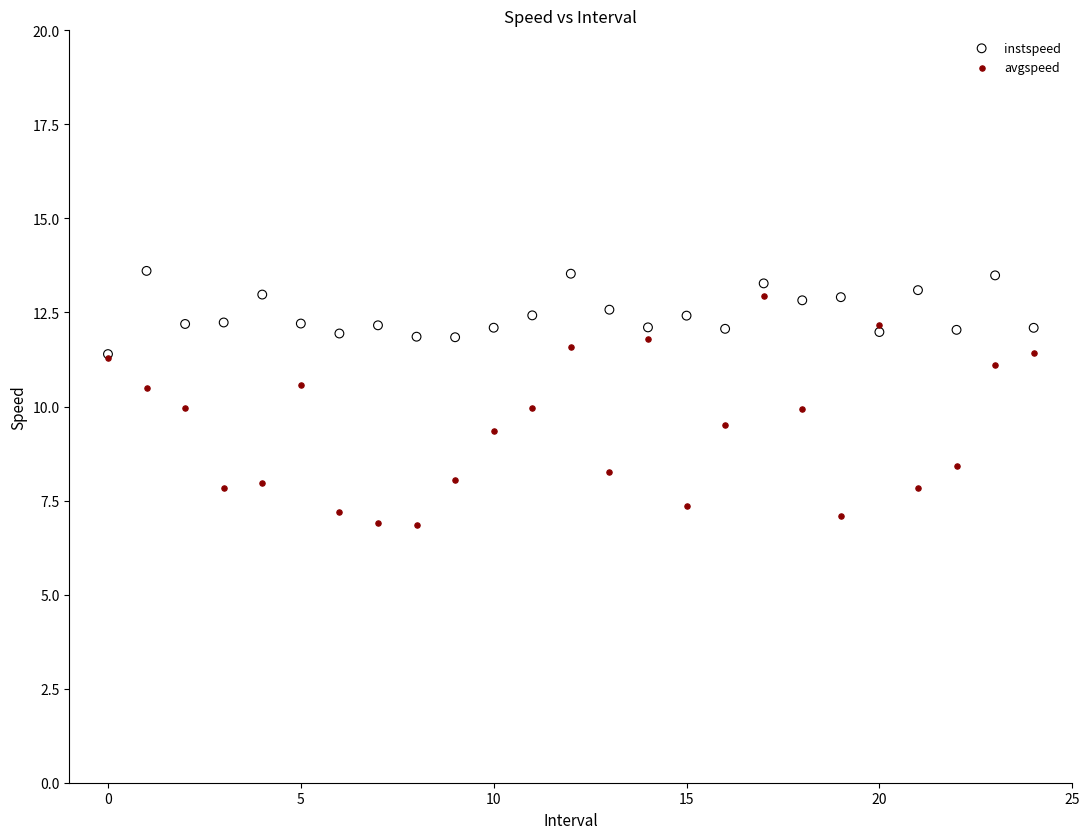

Which series reaches the maximum Y coordinate?

instspeed